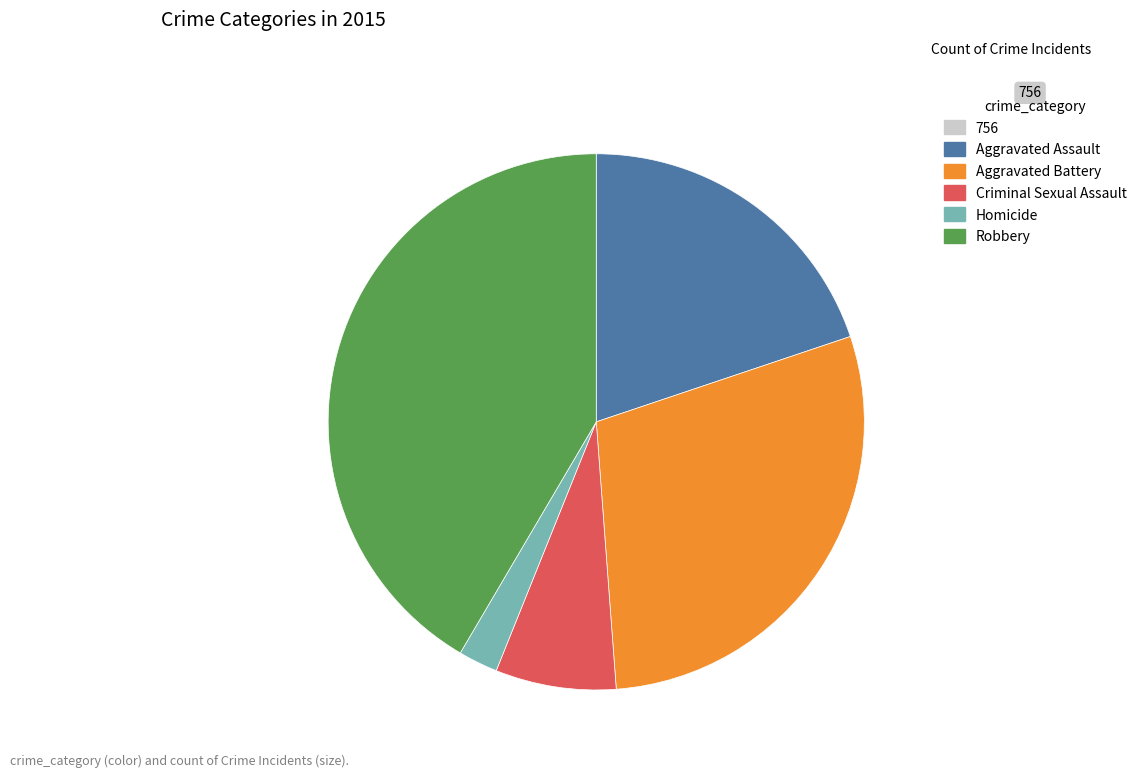

Is there a majority slice in this chart?

No